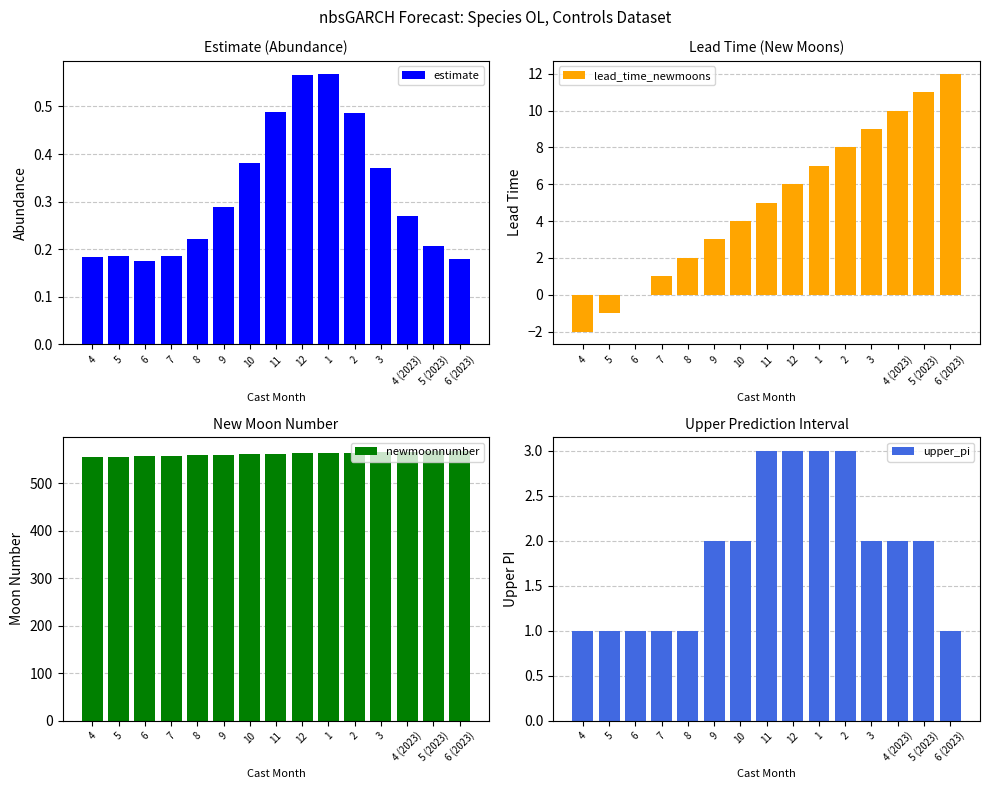

Rank the series at 4 from highest to lowest value.

newmoonnumber, upper_pi, estimate, lead_time_newmoons